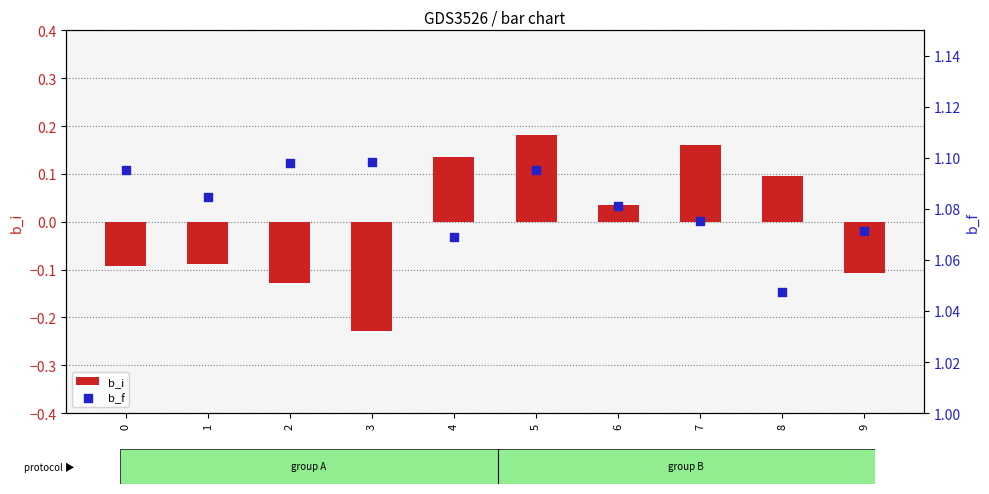

At which category is the sum across all series the highest?

5